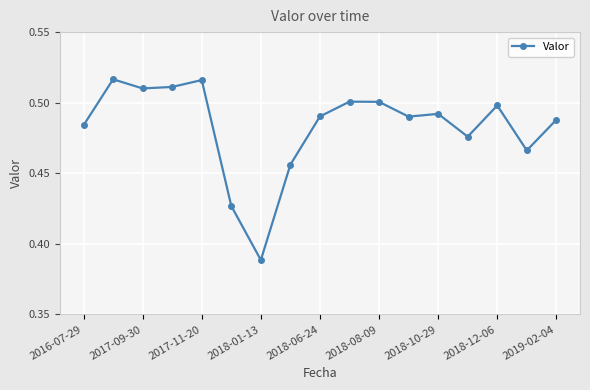

What is the sum of all values?

8.2